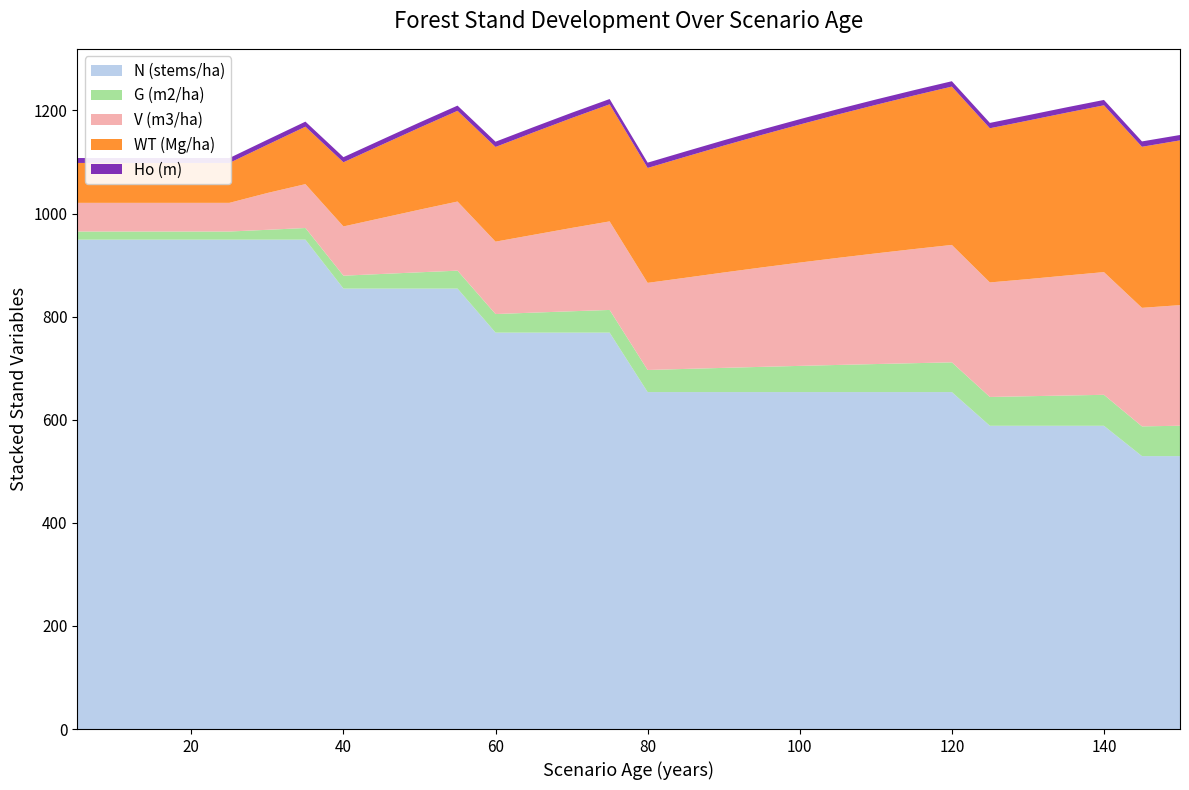

Reading left to right, transcribe all the data shown in this chart.

N (stems/ha): 949.4	949.4	949.4	949.4	949.4	949.4	949.4	854.5	854.5	854.5	854.5	769.0	769.0	769.0	769.0	653.7	653.7	653.7	653.7	653.7	653.7	653.7	653.7	653.7	588.3	588.3	588.3	588.3	529.5	529.5
G (m2/ha): 15.8	15.8	15.8	15.8	15.8	19.1	22.6	25.0	28.3	31.6	34.8	36.0	38.8	41.5	44.0	42.9	45.0	47.0	49.0	50.8	52.7	54.4	56.1	57.7	55.9	57.3	58.7	60.1	57.7	58.9
V (m3/ha): 55.6	55.6	55.6	55.6	55.6	71.4	85.1	95.6	108.5	121.5	134.1	140.5	151.0	161.6	171.8	169.0	176.9	185.0	192.8	200.4	207.7	214.7	221.4	227.8	222.2	227.2	232.7	238.1	230.0	234.0
WT (Mg/ha): 77.4	77.4	77.4	77.4	77.4	93.5	111.4	124.5	141.9	159.1	176.0	183.7	198.7	213.2	227.1	222.9	234.8	246.1	257.1	267.8	278.1	288.1	297.8	307.2	299.1	307.5	315.7	323.6	312.4	319.6
Ho (m): 9.6	9.6	9.6	9.6	9.6	9.7	9.8	9.9	10.0	10.1	10.1	10.2	10.2	10.2	10.3	10.3	10.3	10.3	10.3	10.3	10.4	10.4	10.4	10.4	10.4	10.4	10.4	10.4	10.4	10.4